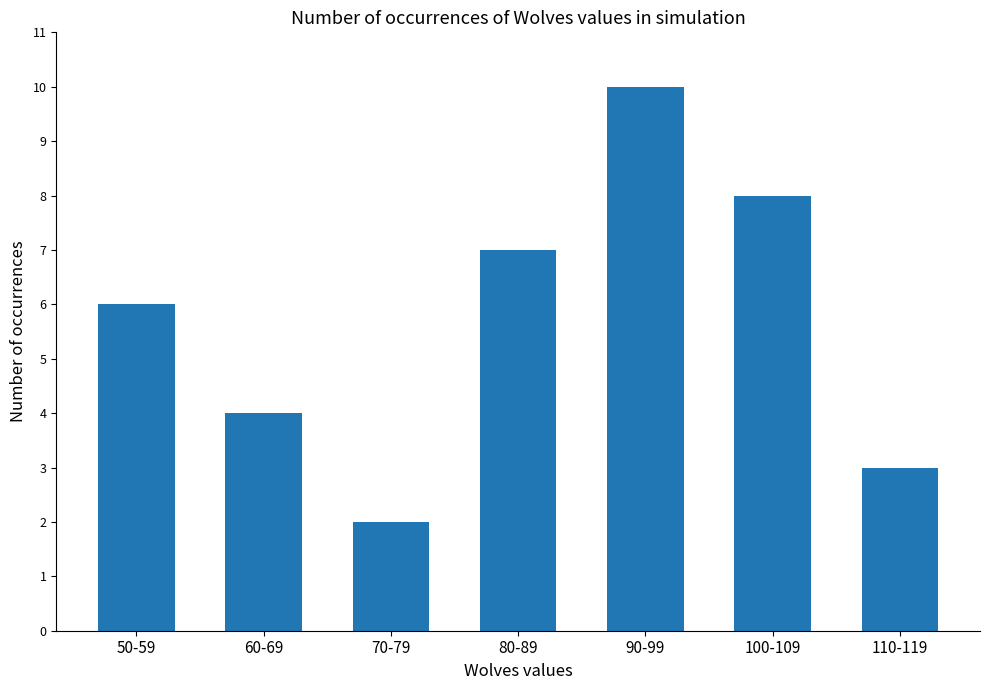

Between 80-89 and 110-119, which is larger?

80-89